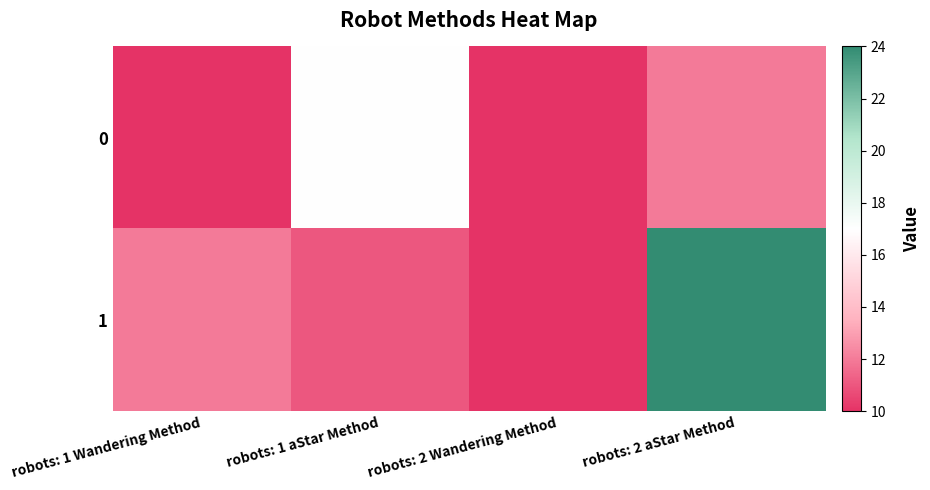

Reading left to right, list all the values displayed in this chart.

0: robots: 1 Wandering Method=10	robots: 1 aStar Method=17	robots: 2 Wandering Method=10	robots: 2 aStar Method=12
1: robots: 1 Wandering Method=12	robots: 1 aStar Method=11	robots: 2 Wandering Method=10	robots: 2 aStar Method=24